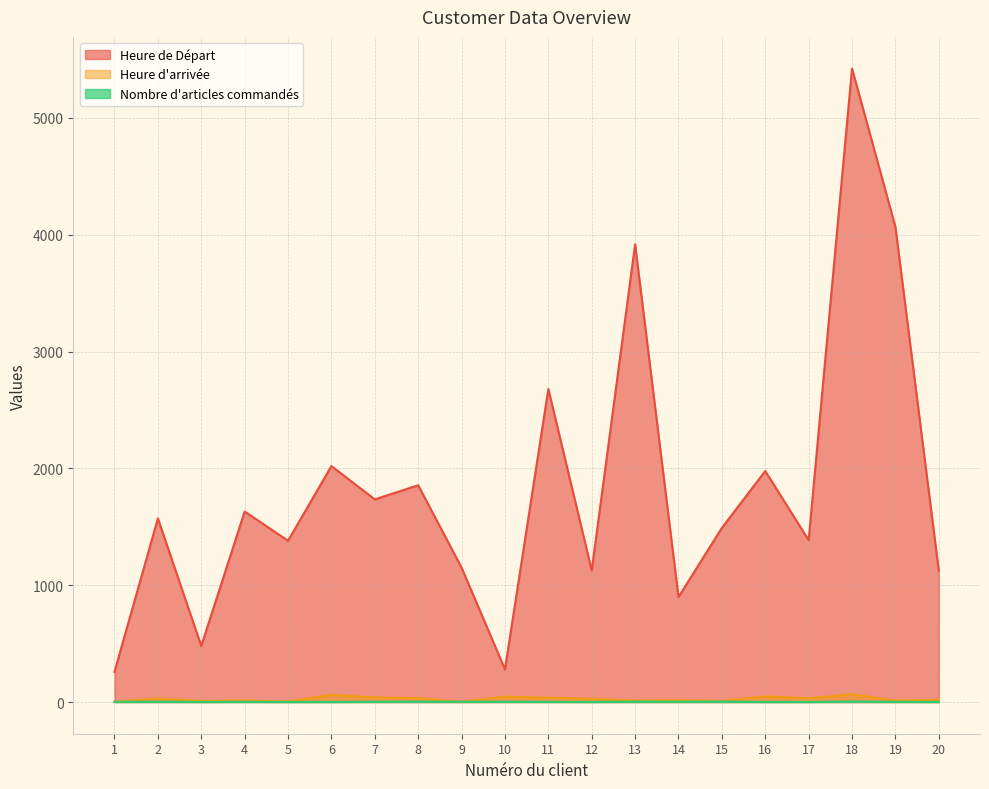

List the labels in order of Nombre d'articles commandés value, smallest first.

3, 5, 6, 12, 16, 17, 20, 1, 4, 11, 19, 2, 7, 9, 10, 14, 8, 13, 15, 18